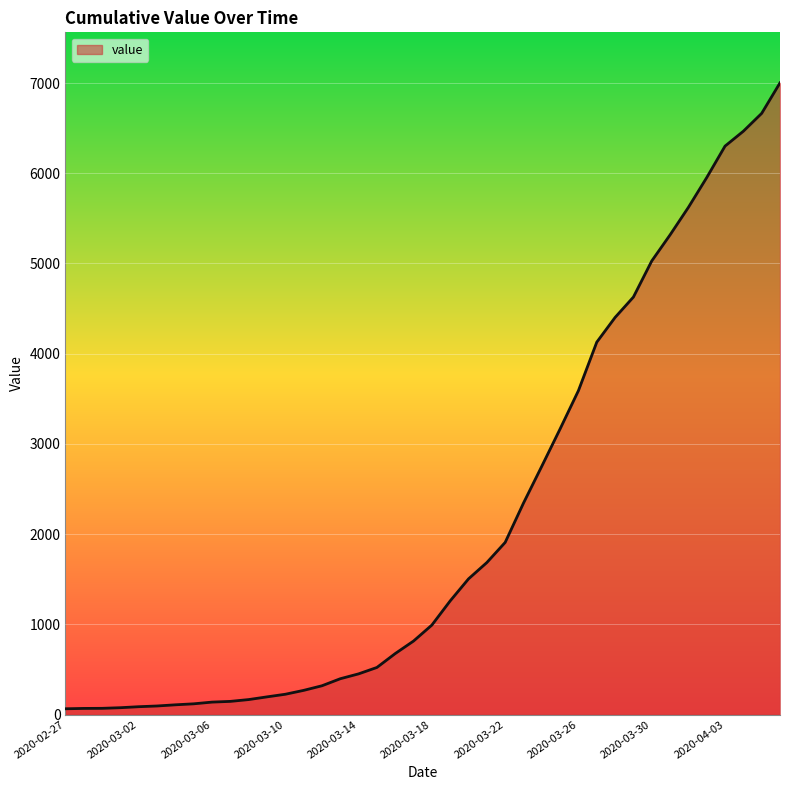

What is the maximum value shown in the chart?

7002